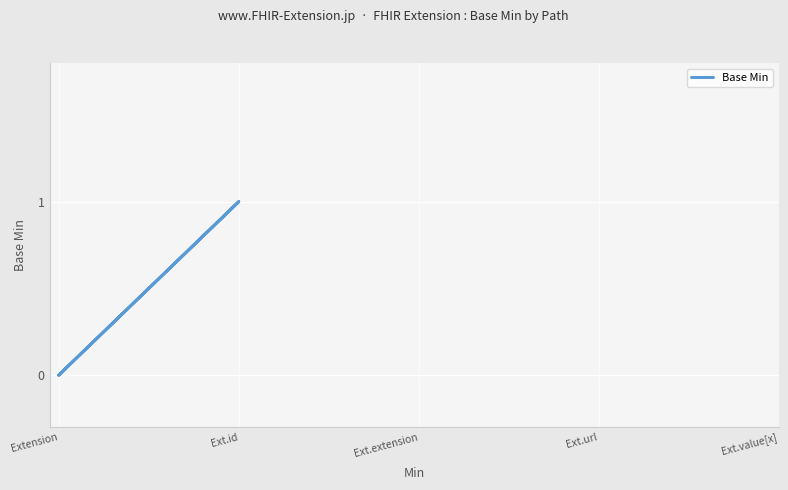

How many data points are above 0?

1